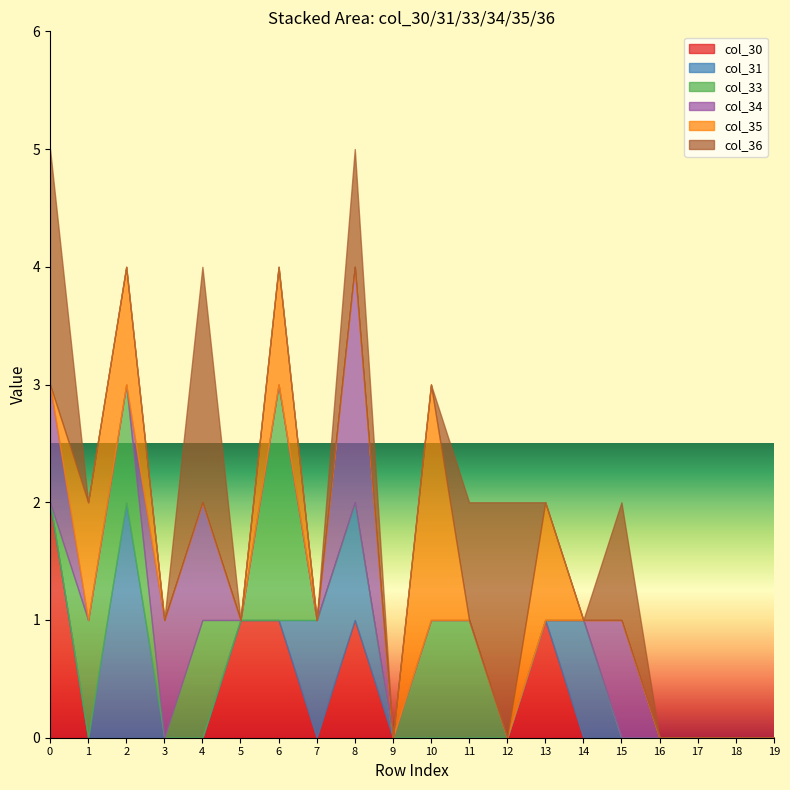

True or false: col_35 and col_31 cross at least once.

True